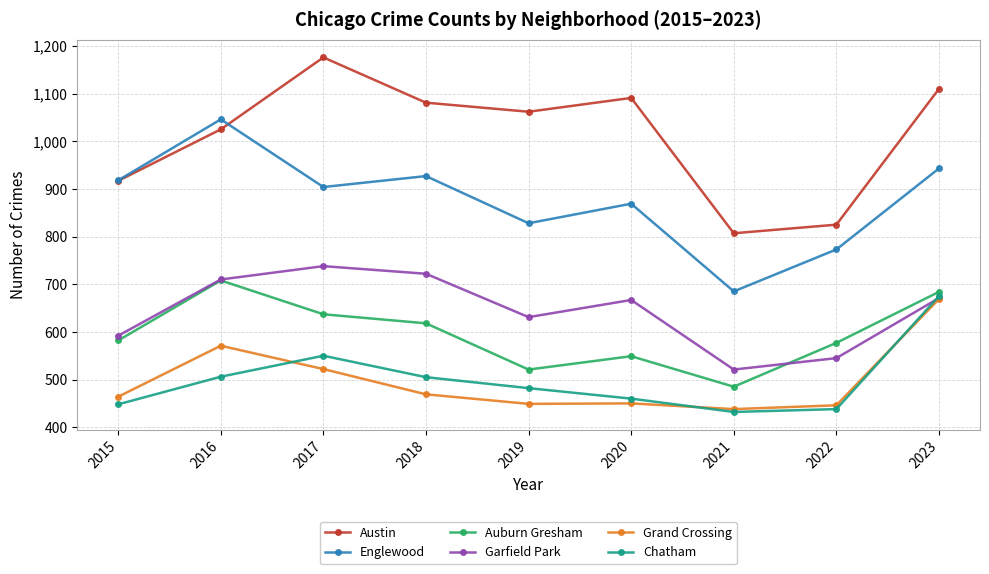

What is the value of the Austin point at the 4th from the left?

1081